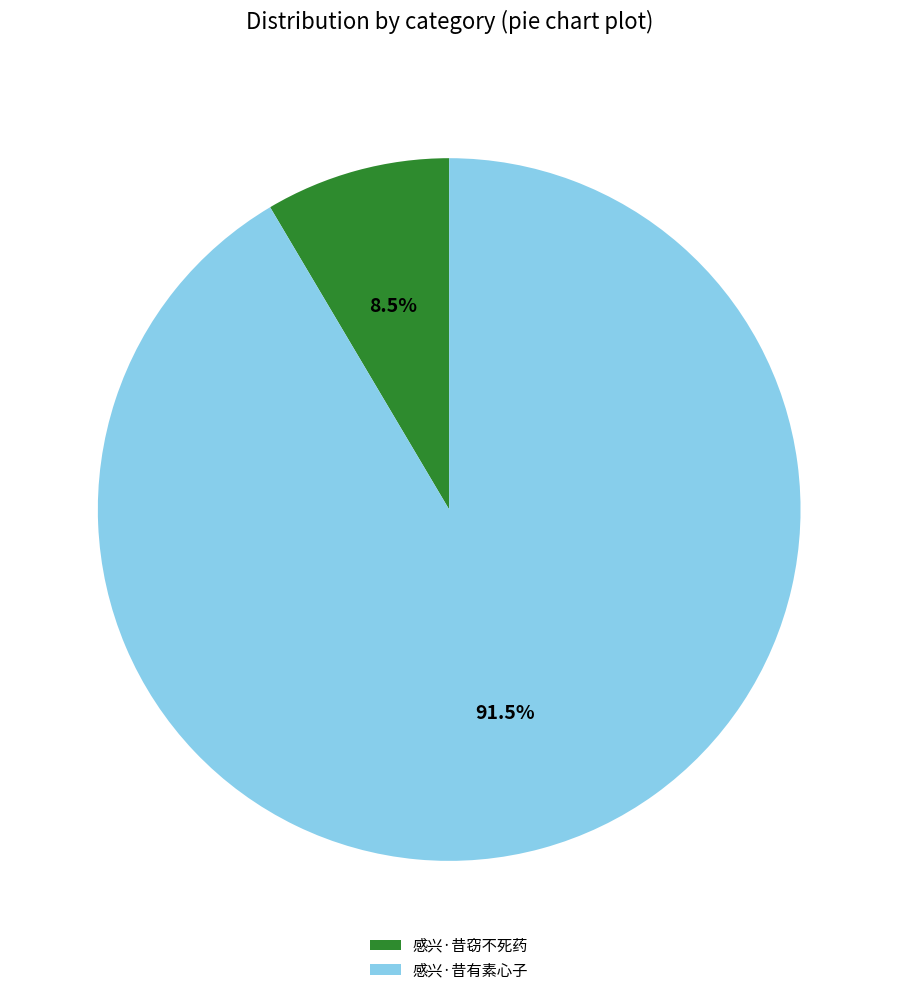

Which slice represents more than half of the pie?

感兴·昔有素心子